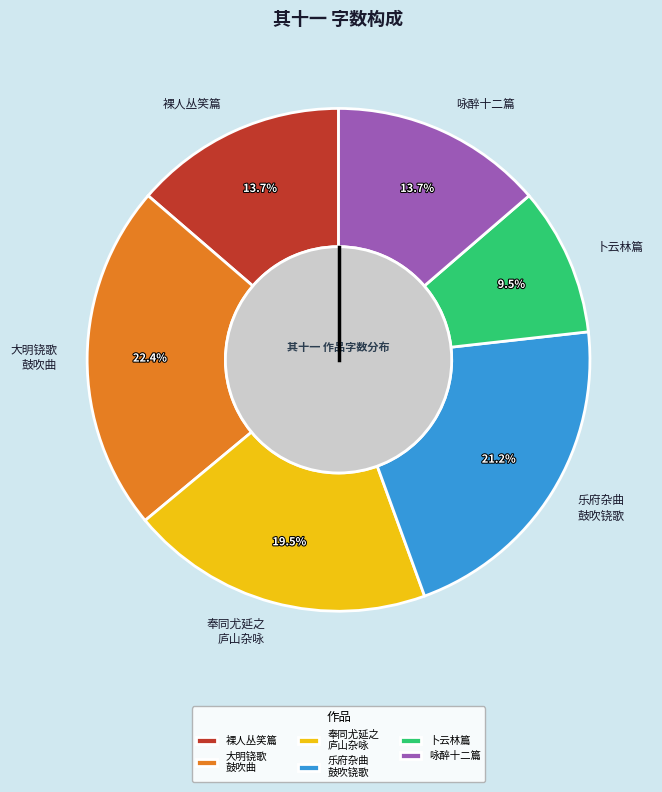

What percentage do 乐府杂曲 鼓吹铙歌 and 奉同尤延之 庐山杂咏 together represent?

40.7%